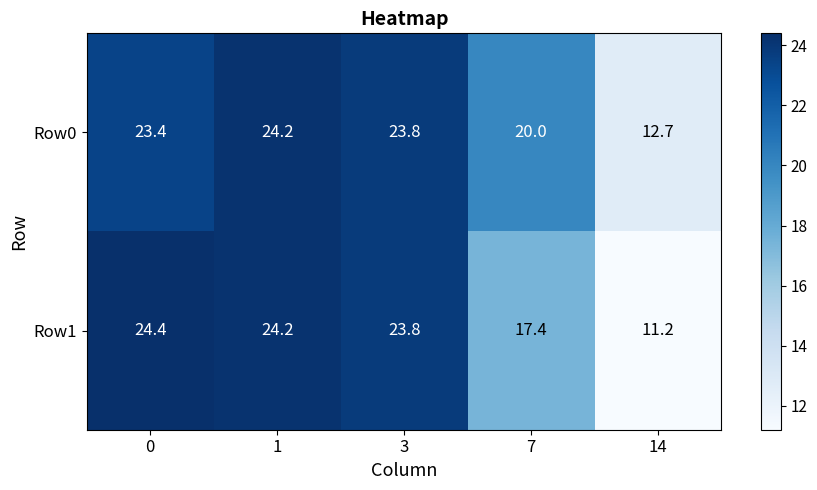

Reading left to right, what are all the values shown in this chart?

Row0: 0=23.4	1=24.2	3=23.8	7=20.0	14=12.7
Row1: 0=24.4	1=24.2	3=23.8	7=17.4	14=11.2